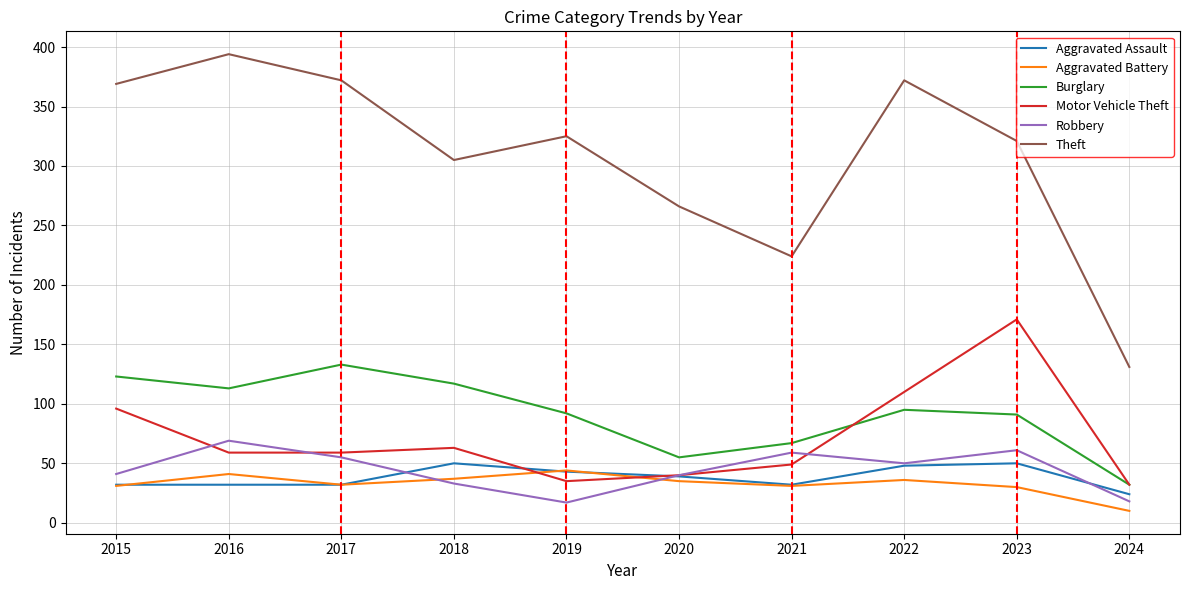

What is the approximate value of Burglary at 2024, to the nearest 5?

30